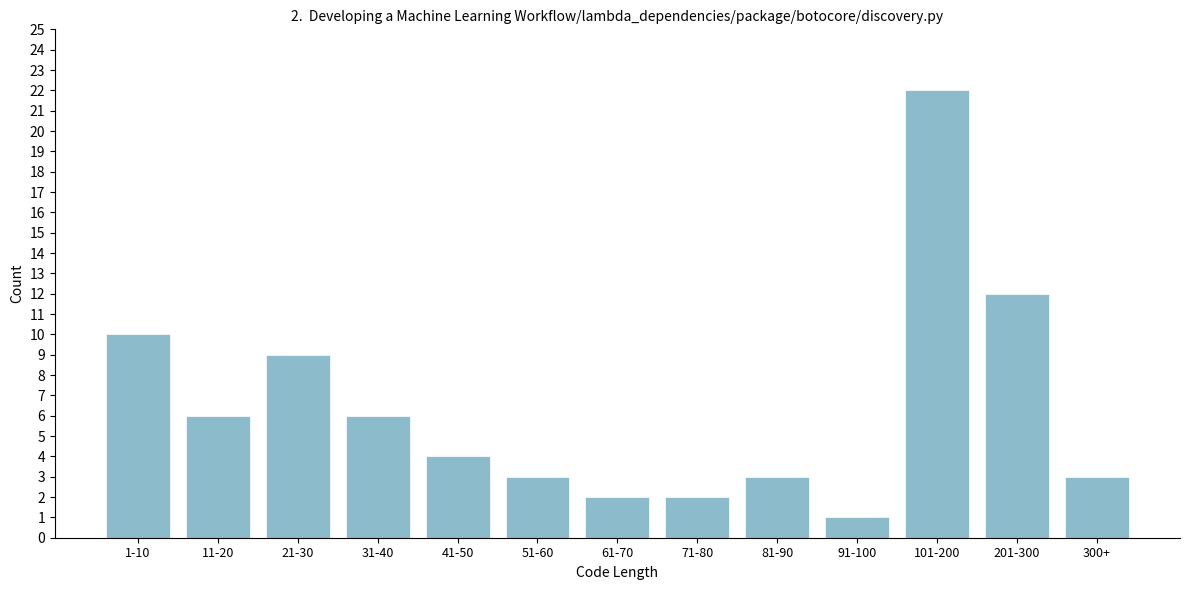

Reading right to left, transcribe all the data shown in this chart.

3	12	22	1	3	2	2	3	4	6	9	6	10